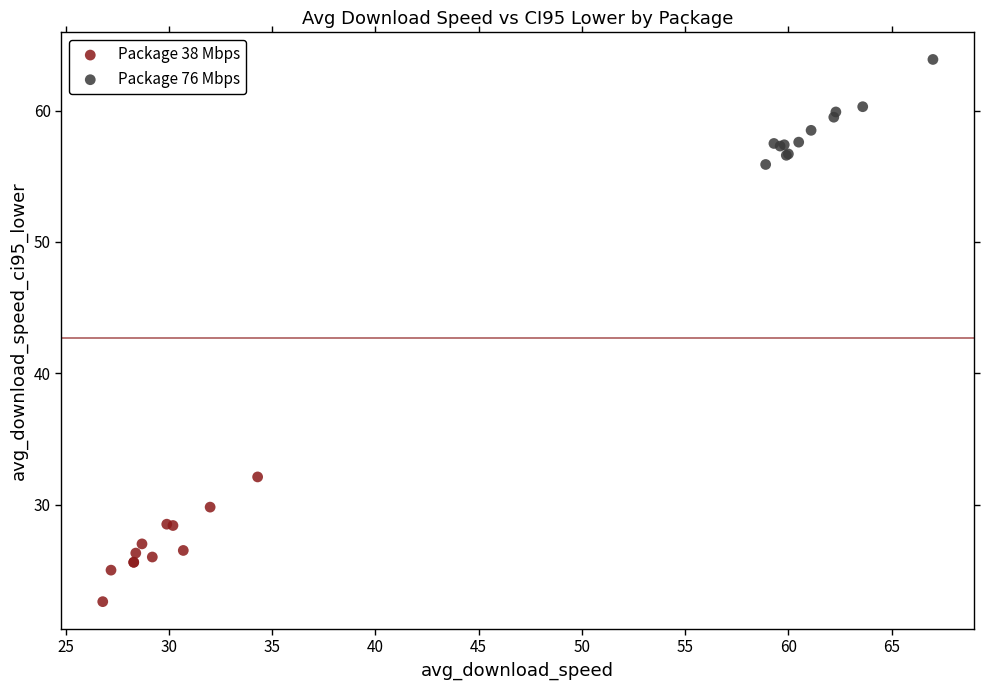

Which series contains the lowest Y value?

Package 38 Mbps